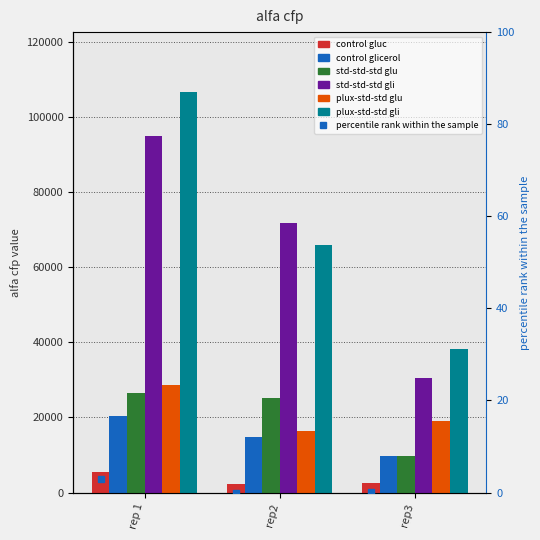

Reading left to right, what are all the values shown in this chart?

control gluc: 5409.1	2252.6	2480.0
control glicerol: 20387.1	14850.0	9725.4
std-std-std glu: 26478.7	25192.7	9615.3
std-std-std gli: 94953.2	71750.7	30392.6
plux-std-std glu: 28665.1	16288.9	19102.3
plux-std-std gli: 106629.0	66002.2	38209.3